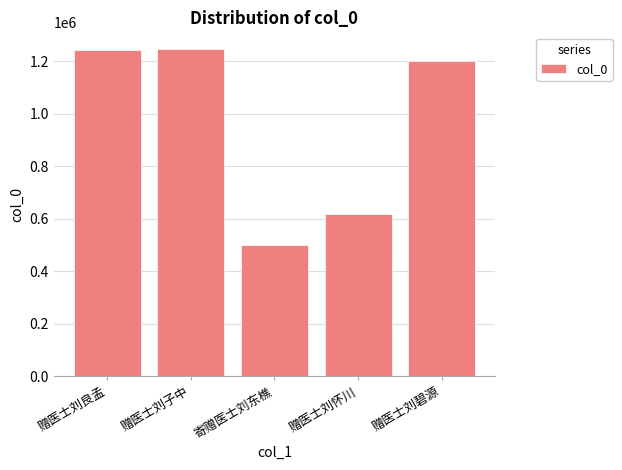

What is the minimum value shown in the chart?

499632